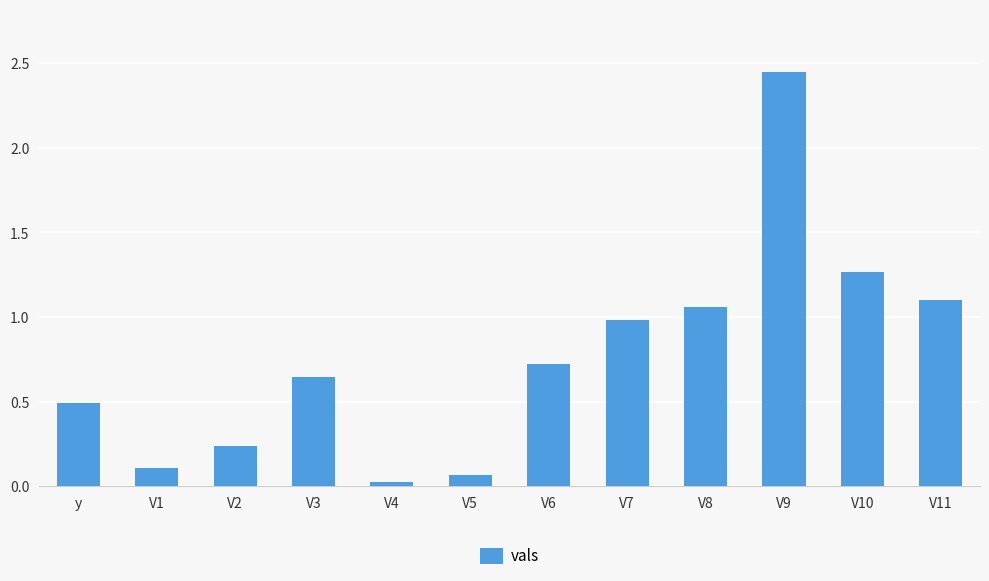

What is the label of the 7th bar from the left?

V6